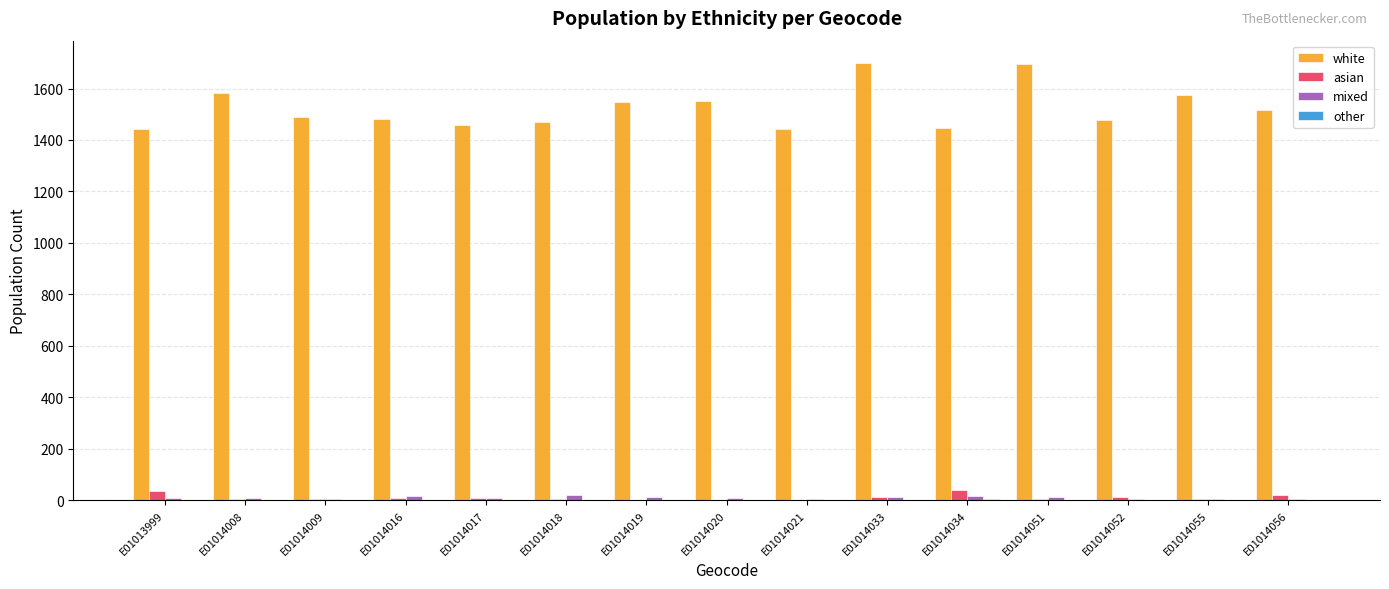

What is the maximum value shown in the chart?

1701